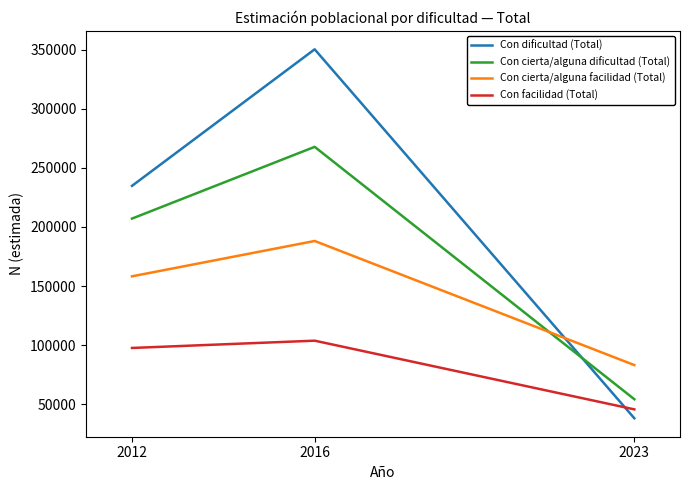

What is the difference between the maximum and minimum values in the Con facilidad (Total) series?

58160